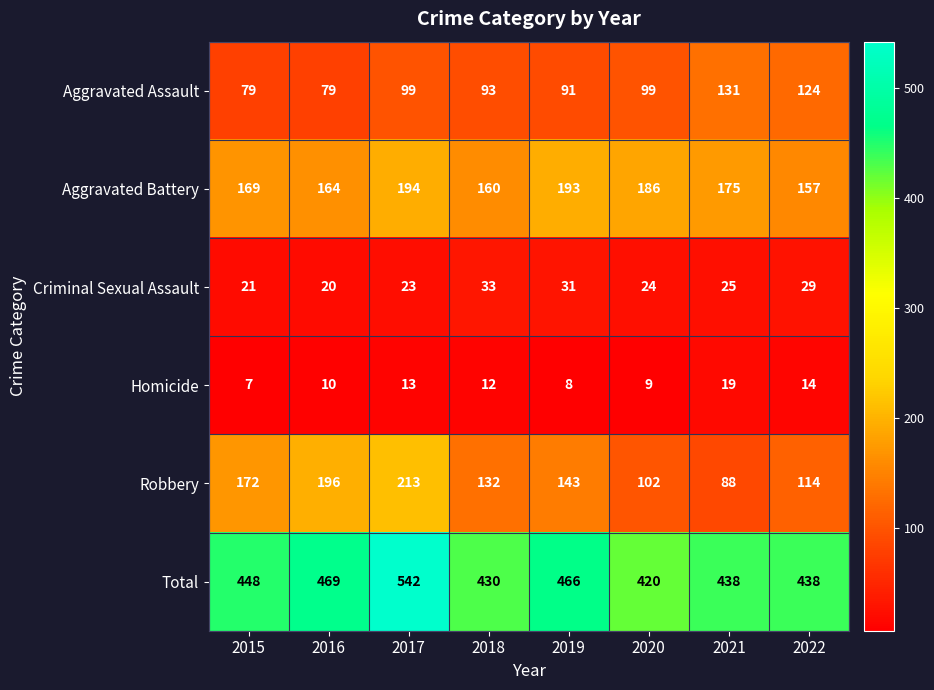

What is the sum of the Aggravated Assault values at 2017 and 2018?

192